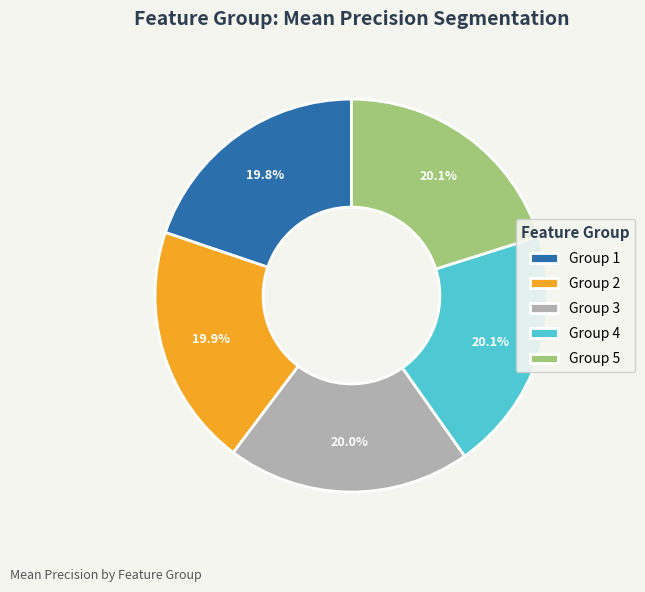

What portion of the pie excludes Group 2?

80.1%